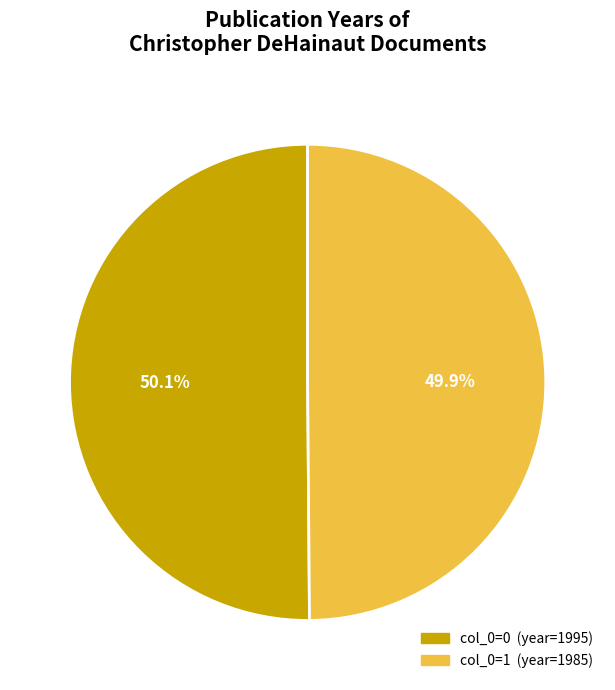

Does any single category account for the majority?

Yes